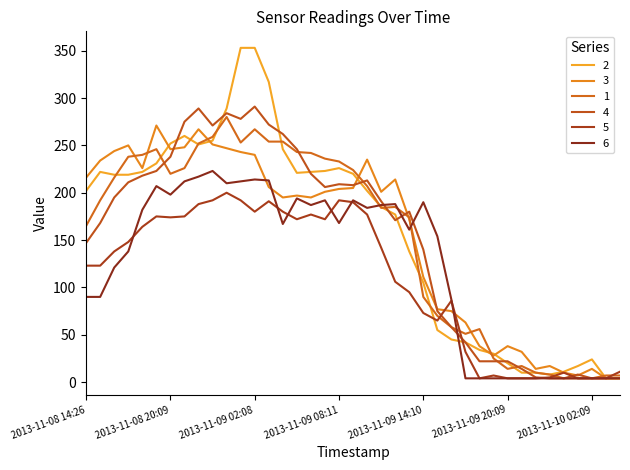

At how many categories does at least one series exceed 210?

22